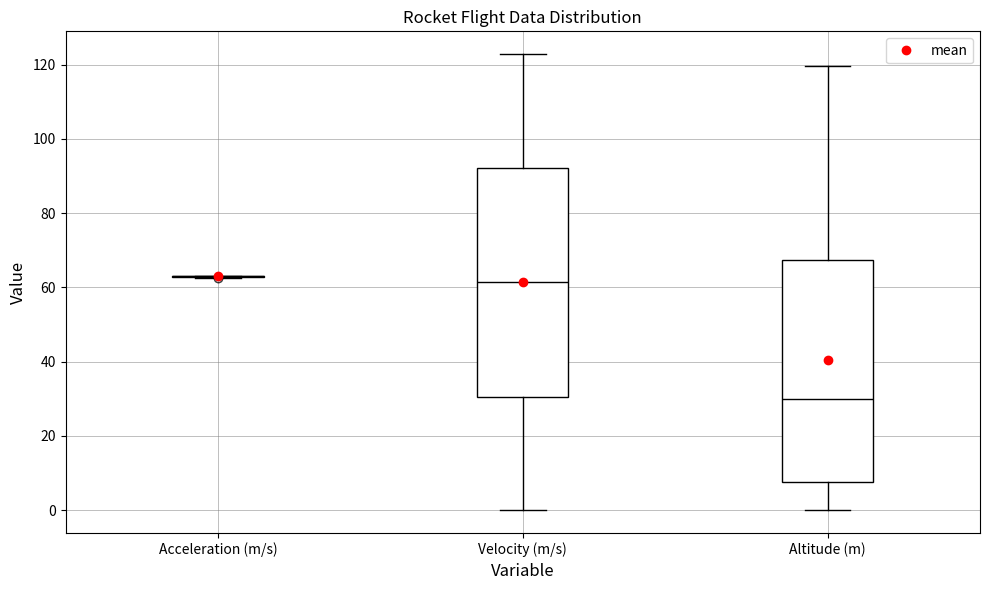

Reading left to right, transcribe this box plot: for each box, give where its median line is, the range the box spans, and where its two whiskers end, as read against the y-axis. The values are not printed on the chart, so give them approximately, as read against the axis.

Acceleration (m/s): box collapsed to a line at 62, whiskers 62 to 64
Velocity (m/s): median 62, box 30 to 92, whiskers 0 to 122
Altitude (m): median 30, box 8 to 68, whiskers 0 to 120